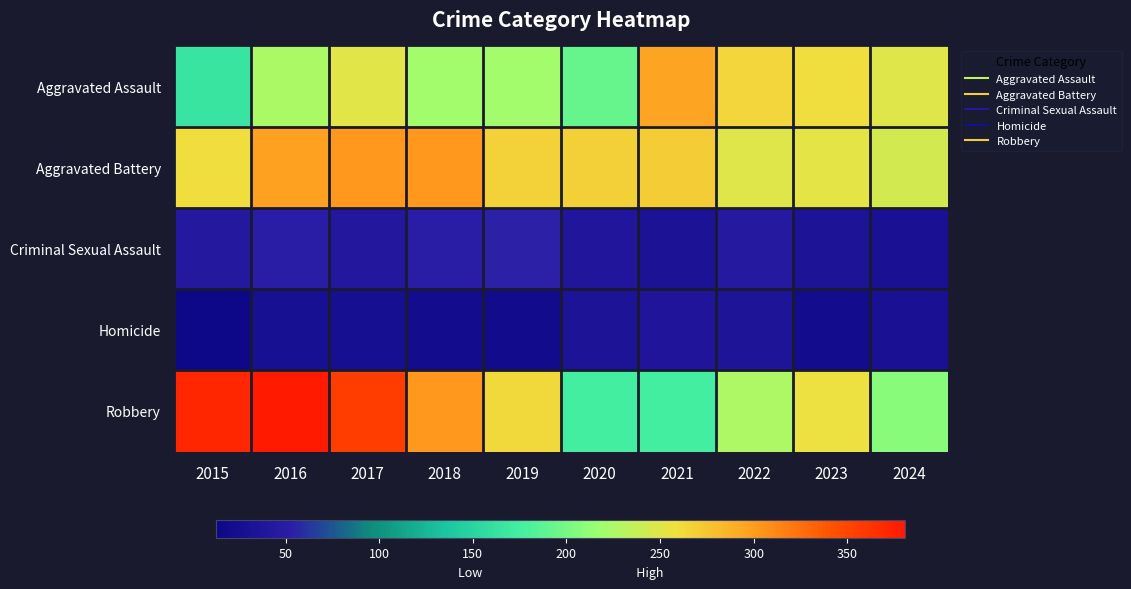

Reading right to left, transcribe all the data shown in this chart.

Aggravated Assault: 2024=250	2023=259	2022=264	2021=295	2020=192	2019=220	2018=220	2017=251	2016=225	2015=164
Aggravated Battery: 2024=243	2023=252	2022=249	2021=270	2020=268	2019=267	2018=302	2017=303	2016=298	2015=259
Criminal Sexual Assault: 2024=29	2023=34	2022=44	2021=33	2020=40	2019=55	2018=51	2017=41	2016=51	2015=43
Homicide: 2024=30	2023=22	2022=35	2021=38	2020=34	2019=21	2018=23	2017=27	2016=28	2015=13
Robbery: 2024=208	2023=257	2022=227	2021=175	2020=174	2019=263	2018=302	2017=356	2016=381	2015=372